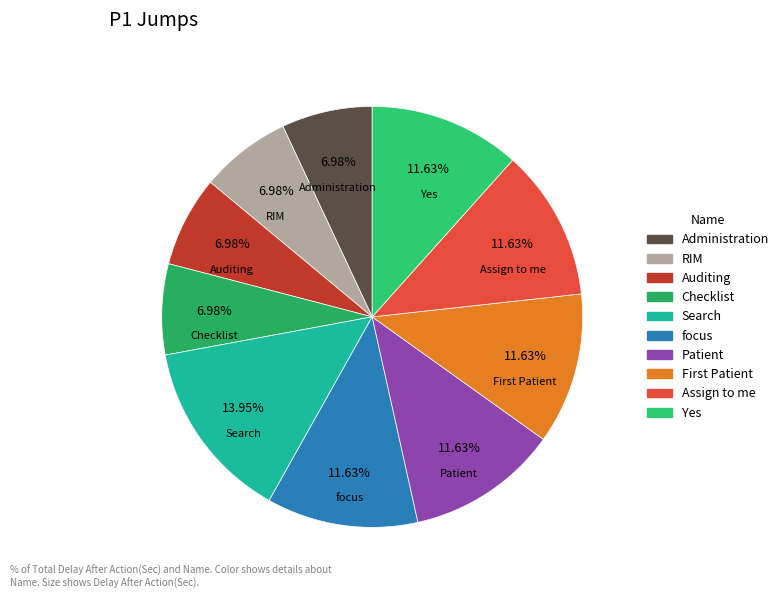

Combined, what portion of the pie is Checklist and Administration?

14.0%